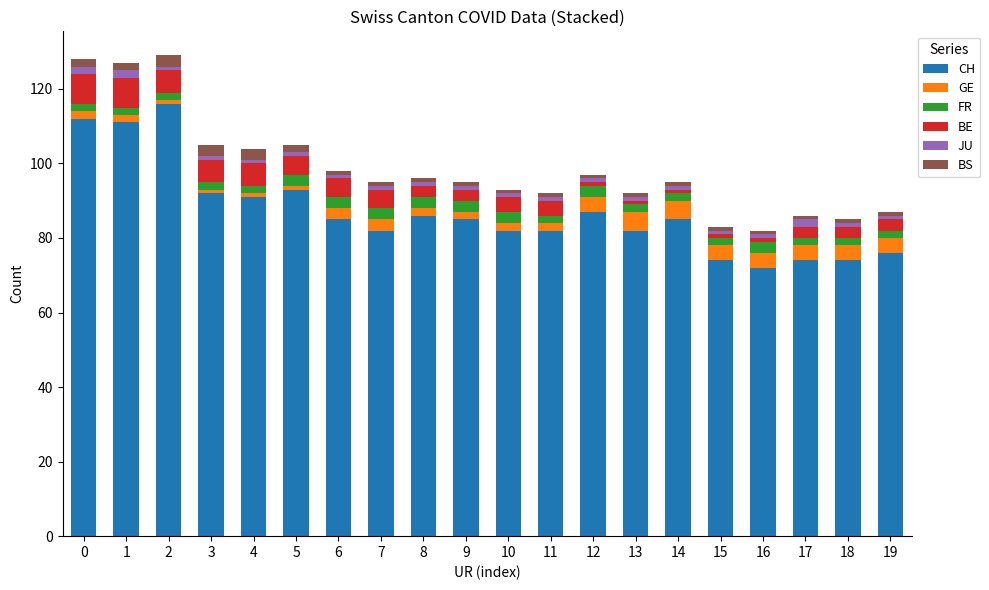

How many distinct data groups are displayed?

6